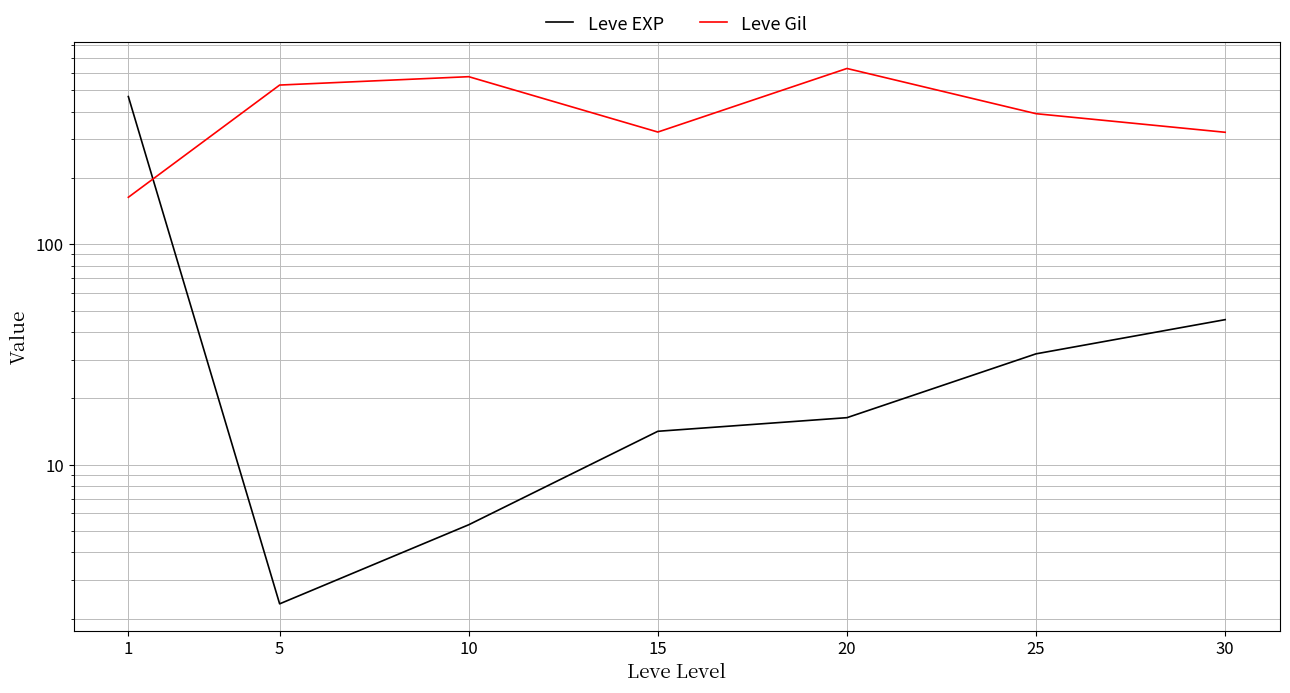

Where is the first local minimum for Leve Gil?

15